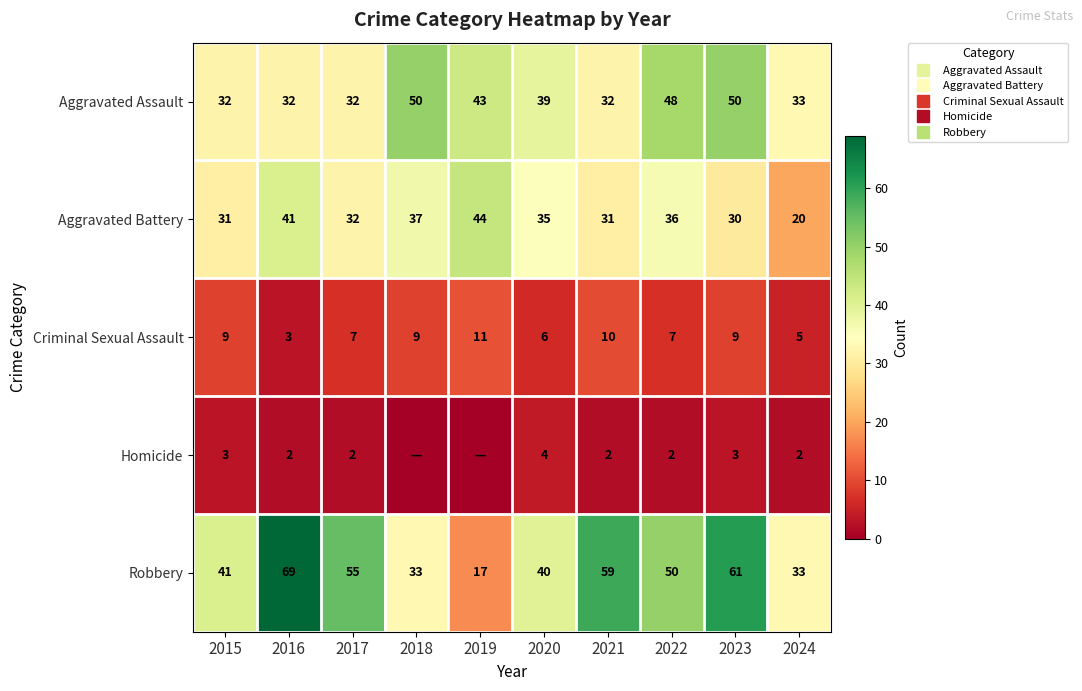

At which label is Robbery closest to 43?

2015